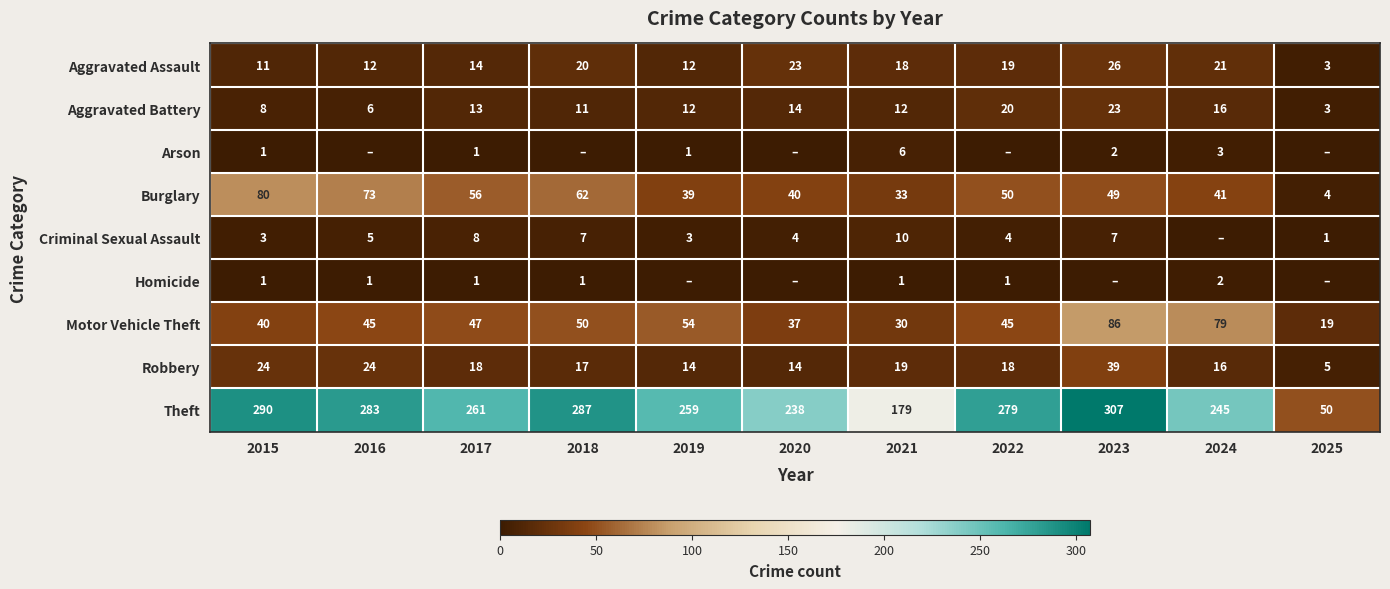

Is the value of Robbery at 2017 greater than the value of Theft at 2015?

No